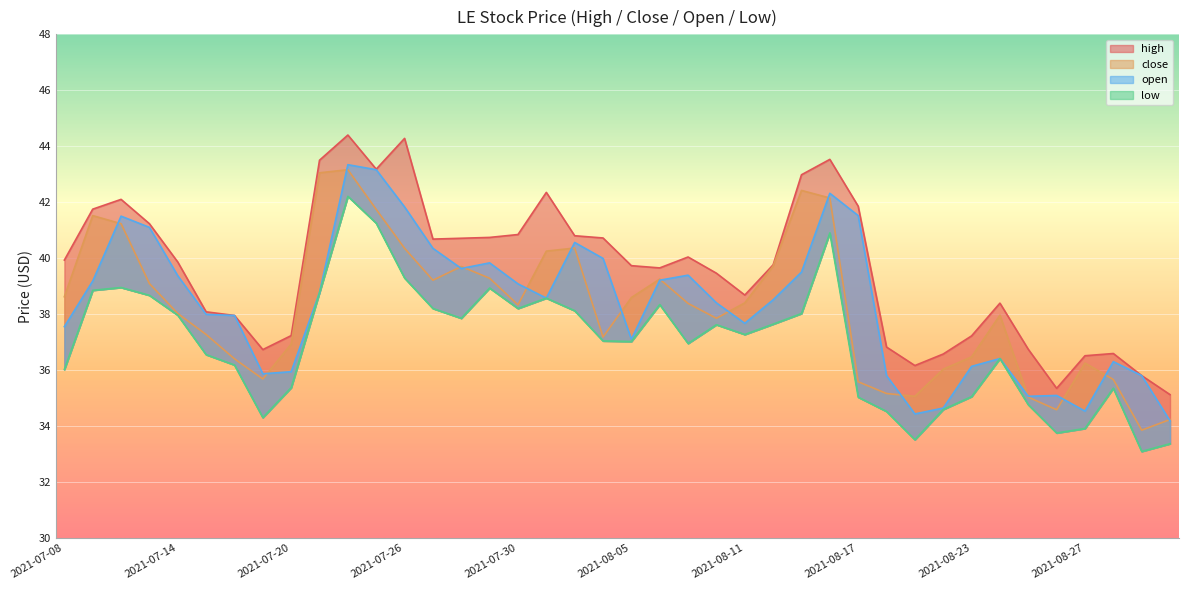

Between 2021-07-09 and 2021-07-13, which series saw the biggest shift?

close